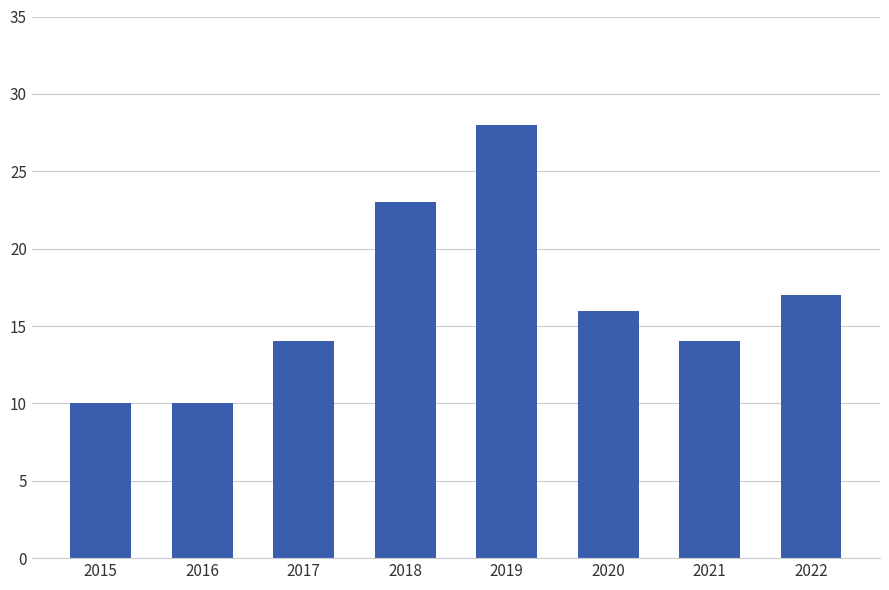

What is the greatest value displayed?

28